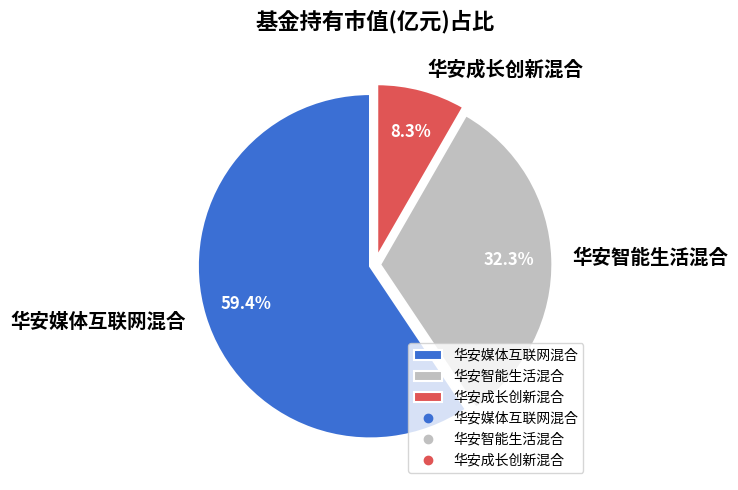

Approximately how many times larger is the value at 华安媒体互联网混合 compared to 华安智能生活混合?

1.8